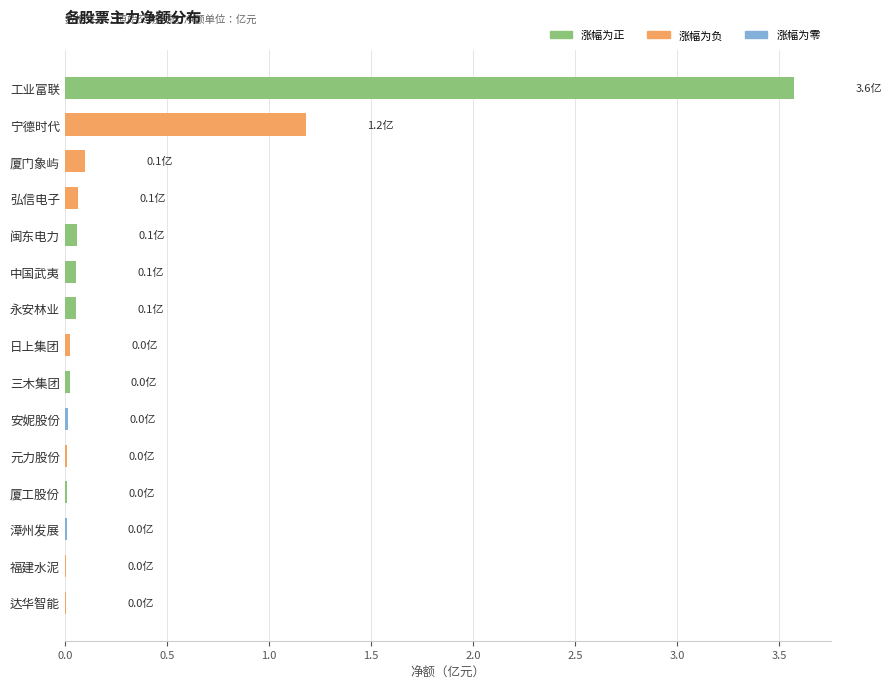

Is it true that the value at 弘信电子 is 0.1?

True